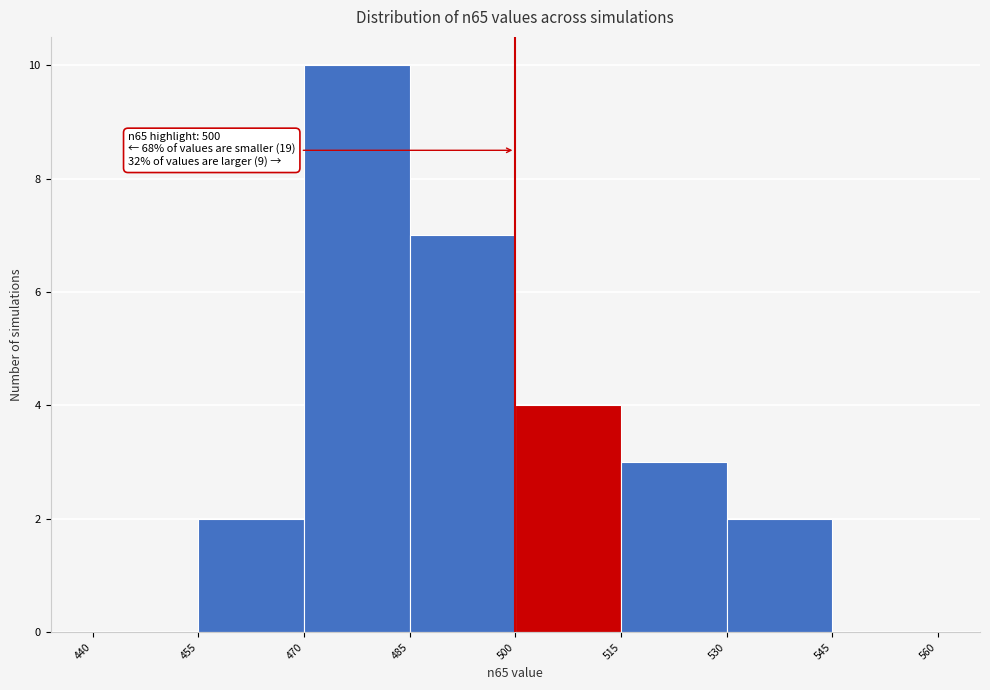

Over which range of the x-axis is the bar tallest?

470 to 485